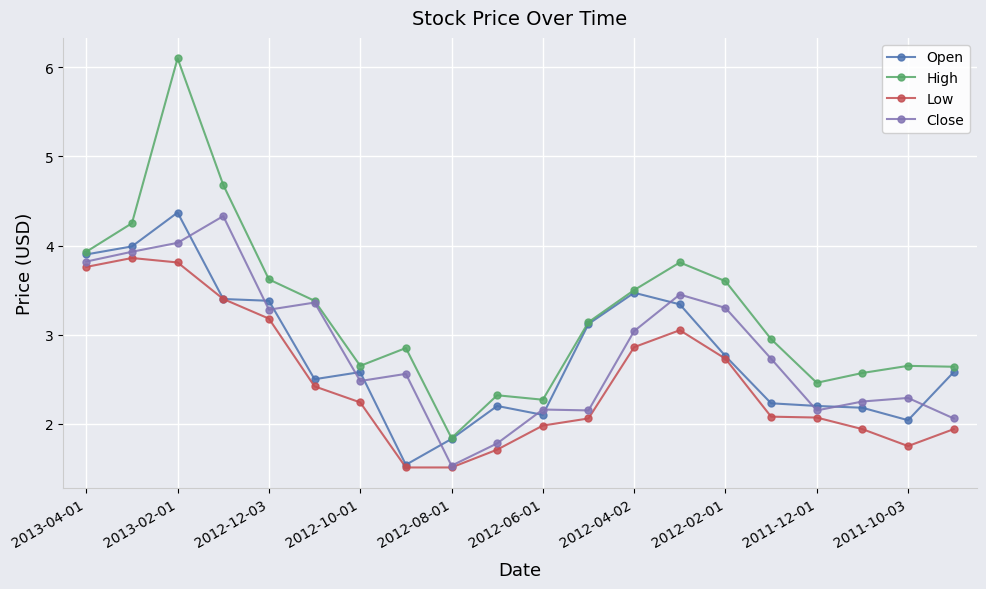

In Open, how many points are higher than both neighbors (excluding endpoints)?

4